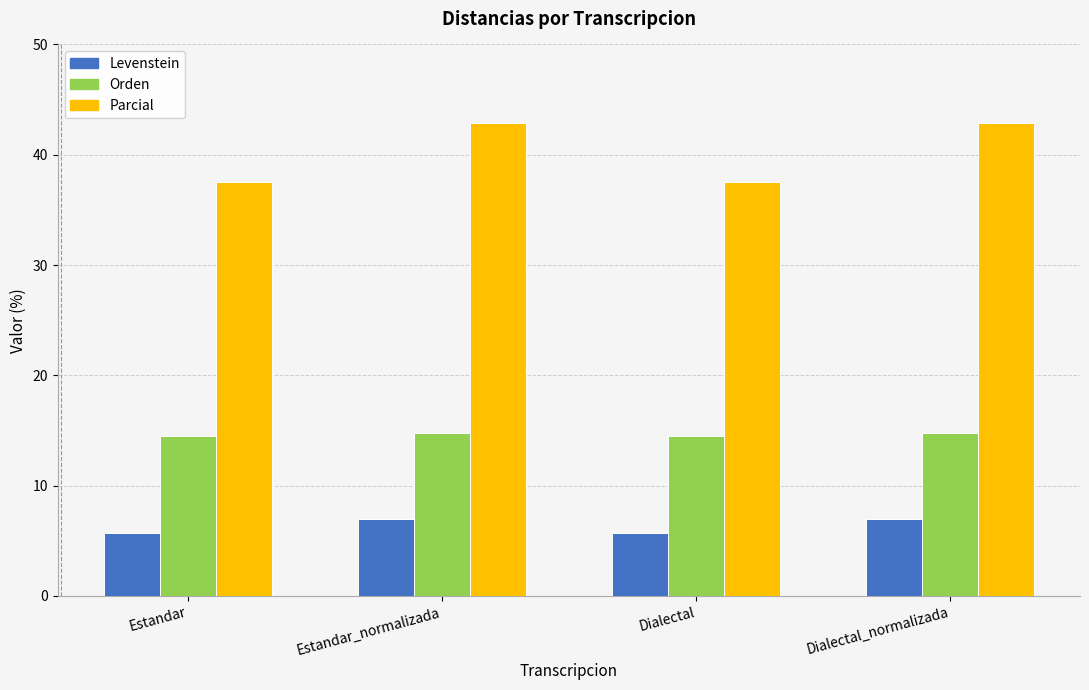

What is the value of the Orden bar at the 4th from the left?

14.8